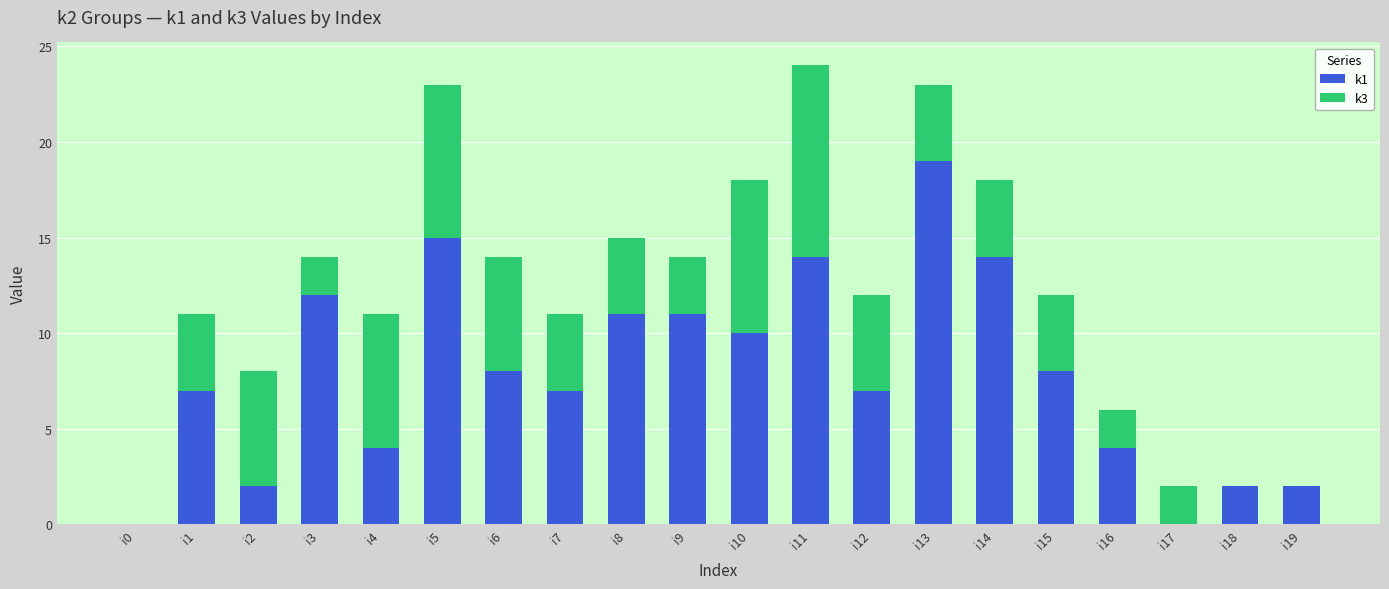

At which label does k1 reach its peak?

i13